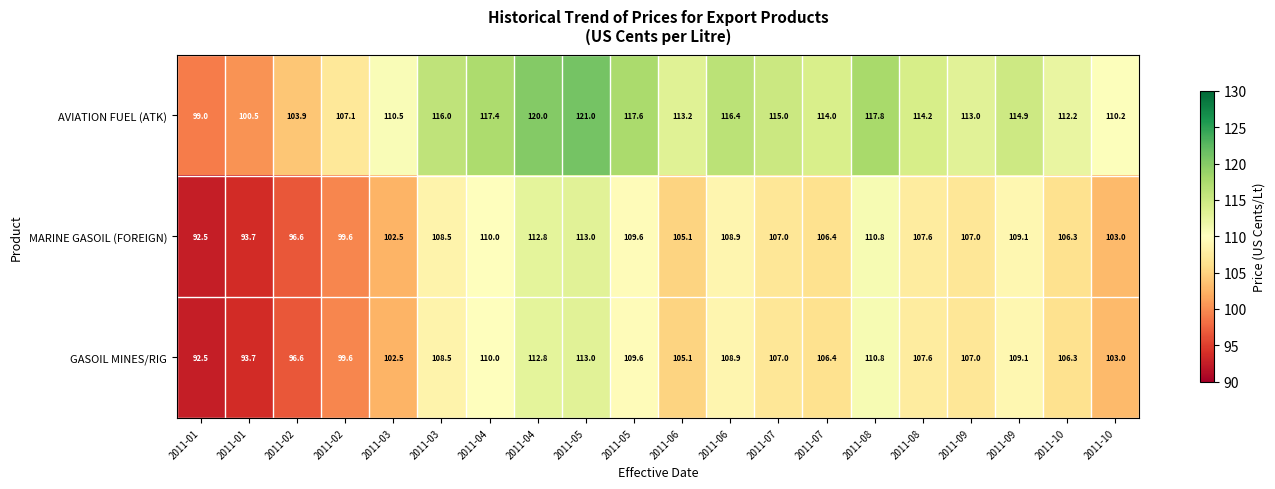

Between 2011-05 and 2011-06, which series saw the biggest shift?

AVIATION FUEL (ATK)